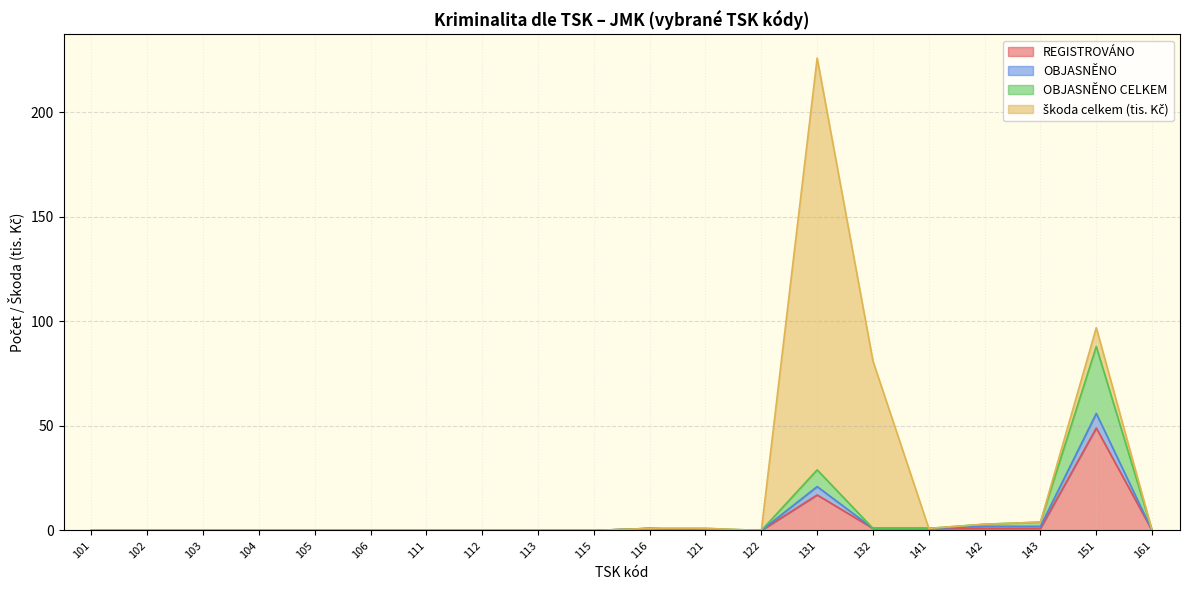

What is the highest value of the REGISTROVÁNO series?

49